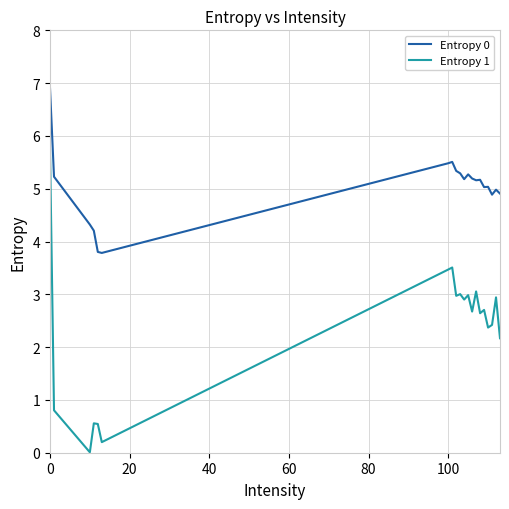

True or false: Entropy 0 has more than 0 interior local peaks.

True